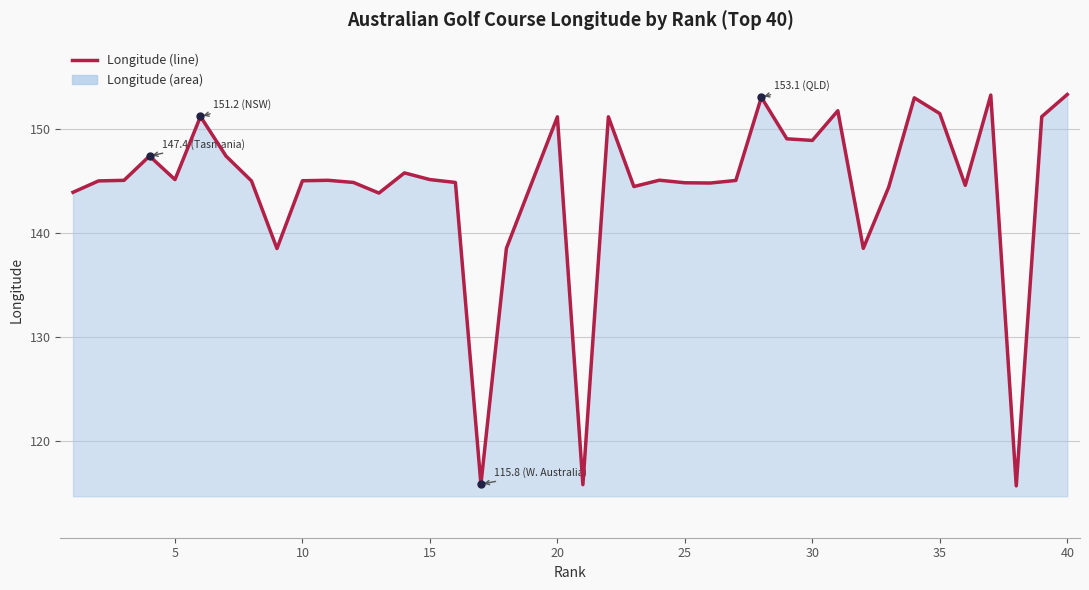

What is the change in value from 15 to 30?

+3.8